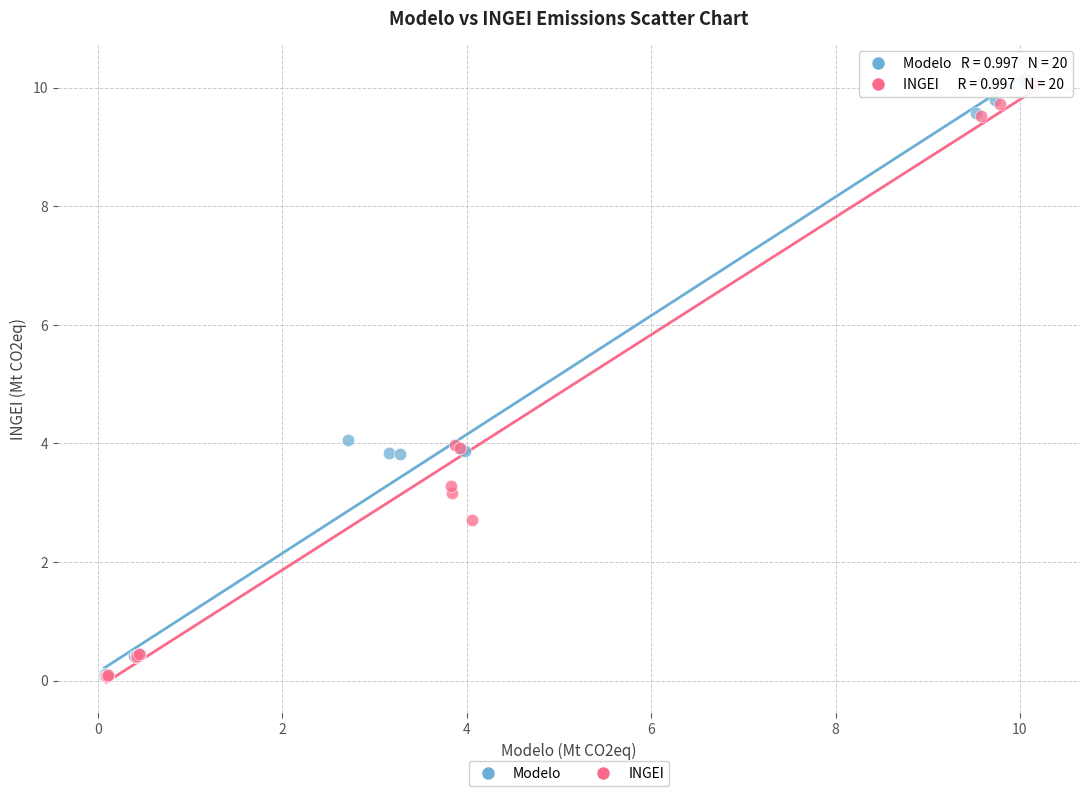

Which series has the largest Y range (max minus min)?

Modelo